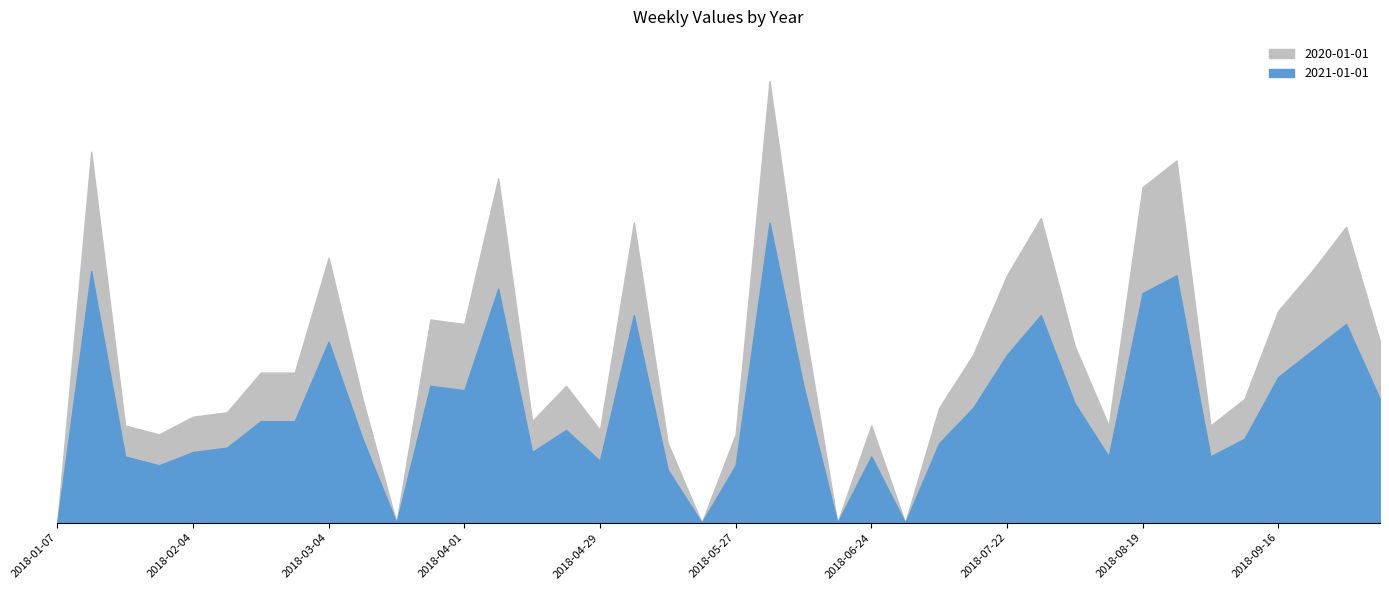

What is the value of the 2021-01-01 point at the 40th from the left?

28